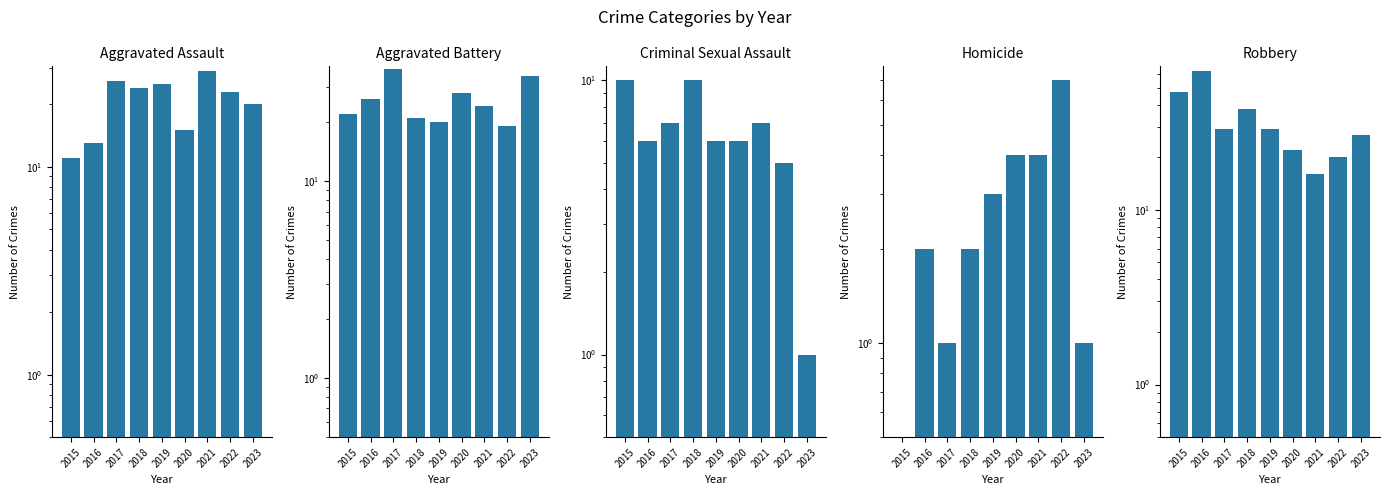

Is it true that Aggravated Assault equals 13 at 2016?

True